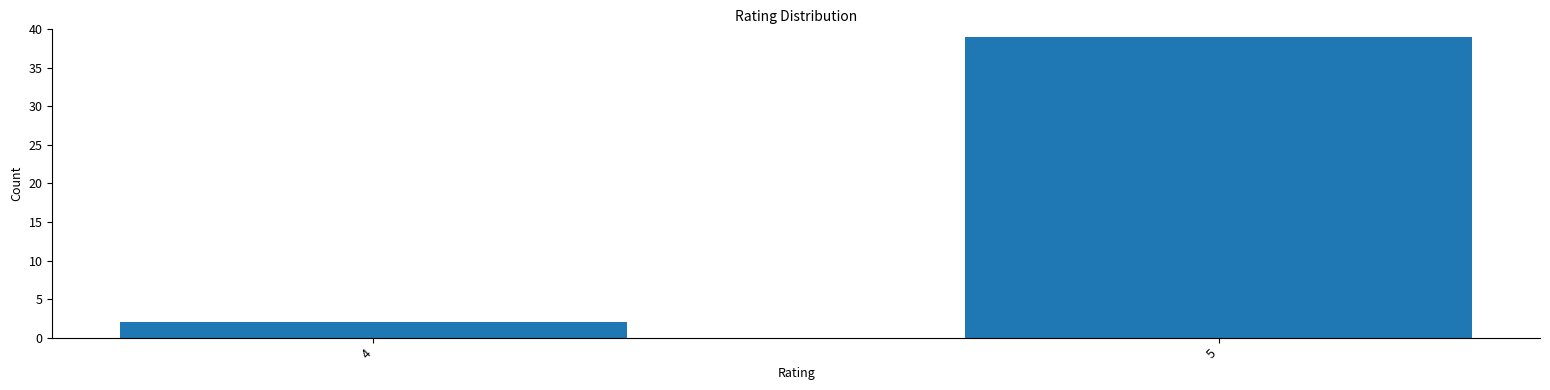

Reading left to right, list all the values displayed in this chart.

2	39